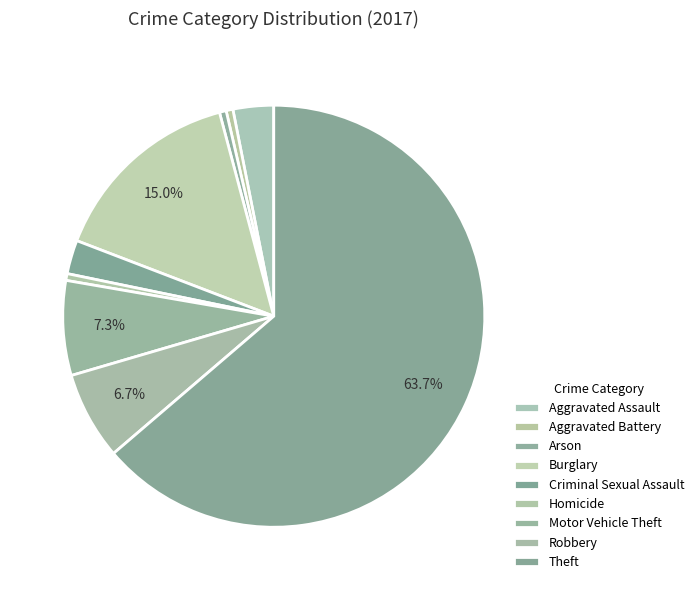

What is the change in value from Motor Vehicle Theft to Robbery?

-1